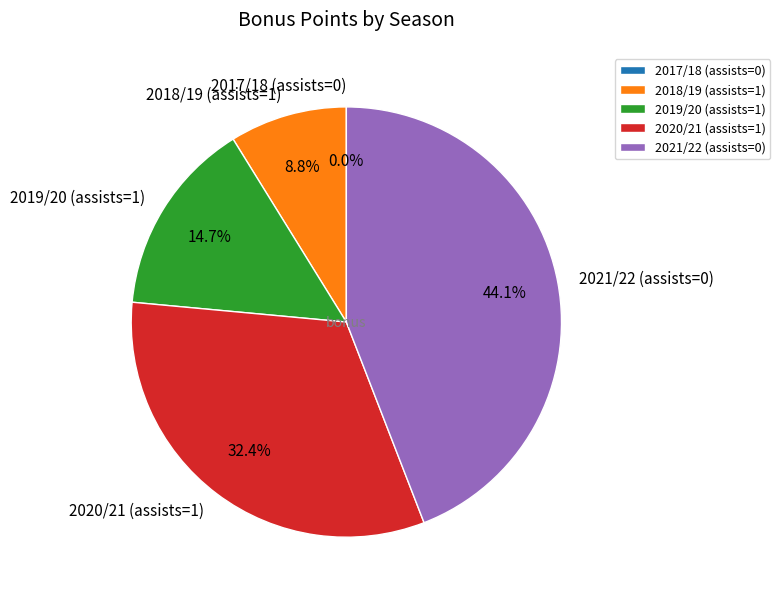

What percentage do 2017/18 (assists=0) and 2018/19 (assists=1) together represent?

8.8%